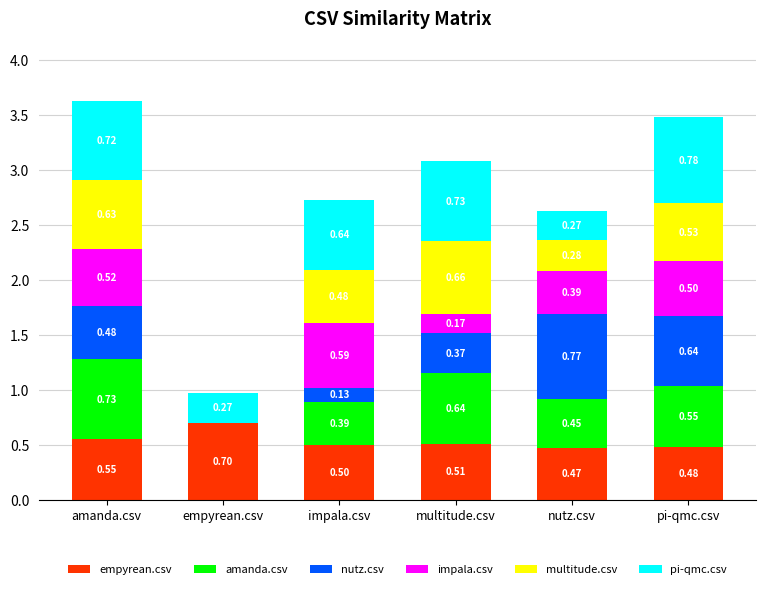

At which category is the sum across all series the highest?

amanda.csv